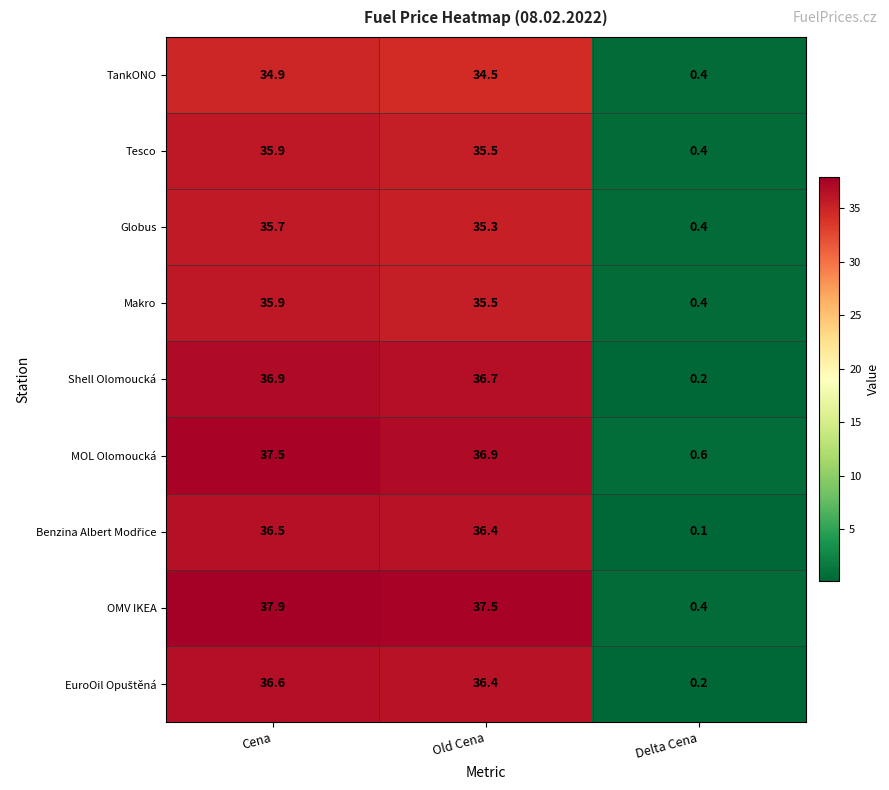

Which series has the largest total across all categories?

OMV IKEA